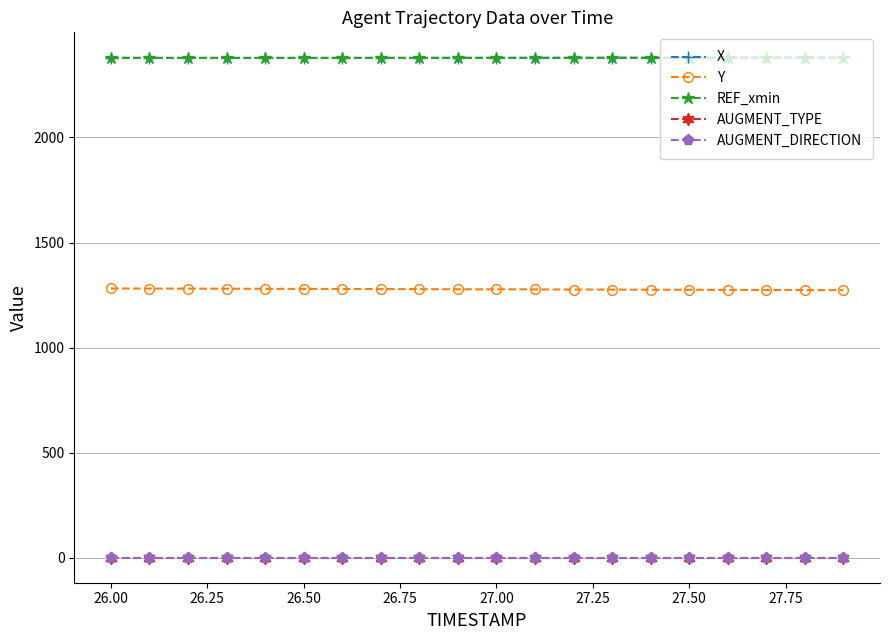

Does the chart have visible grid lines?

Yes